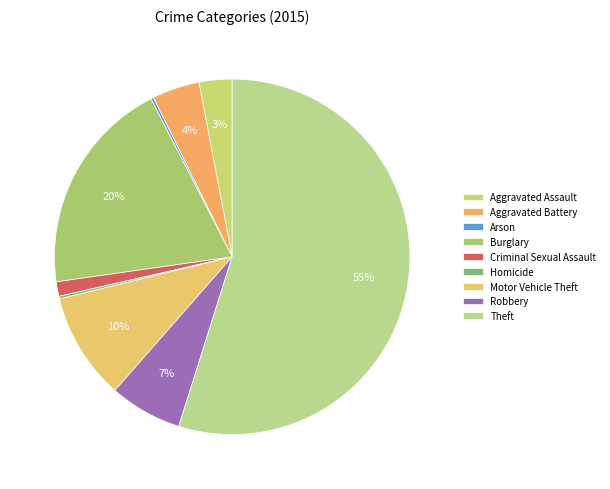

Count the number of slices in the pie.

9